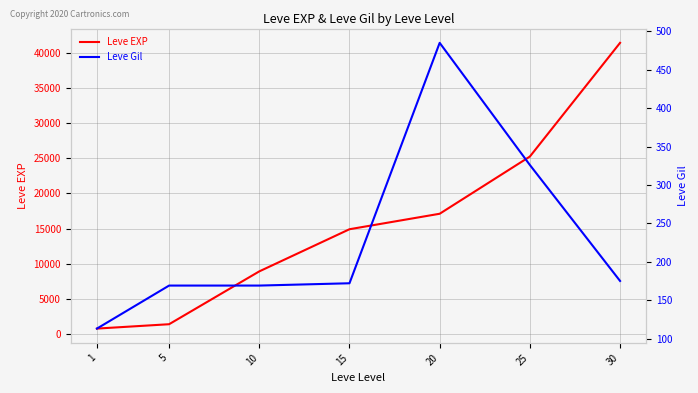

What is the difference between the maximum and minimum values in the Leve Gil series?

372